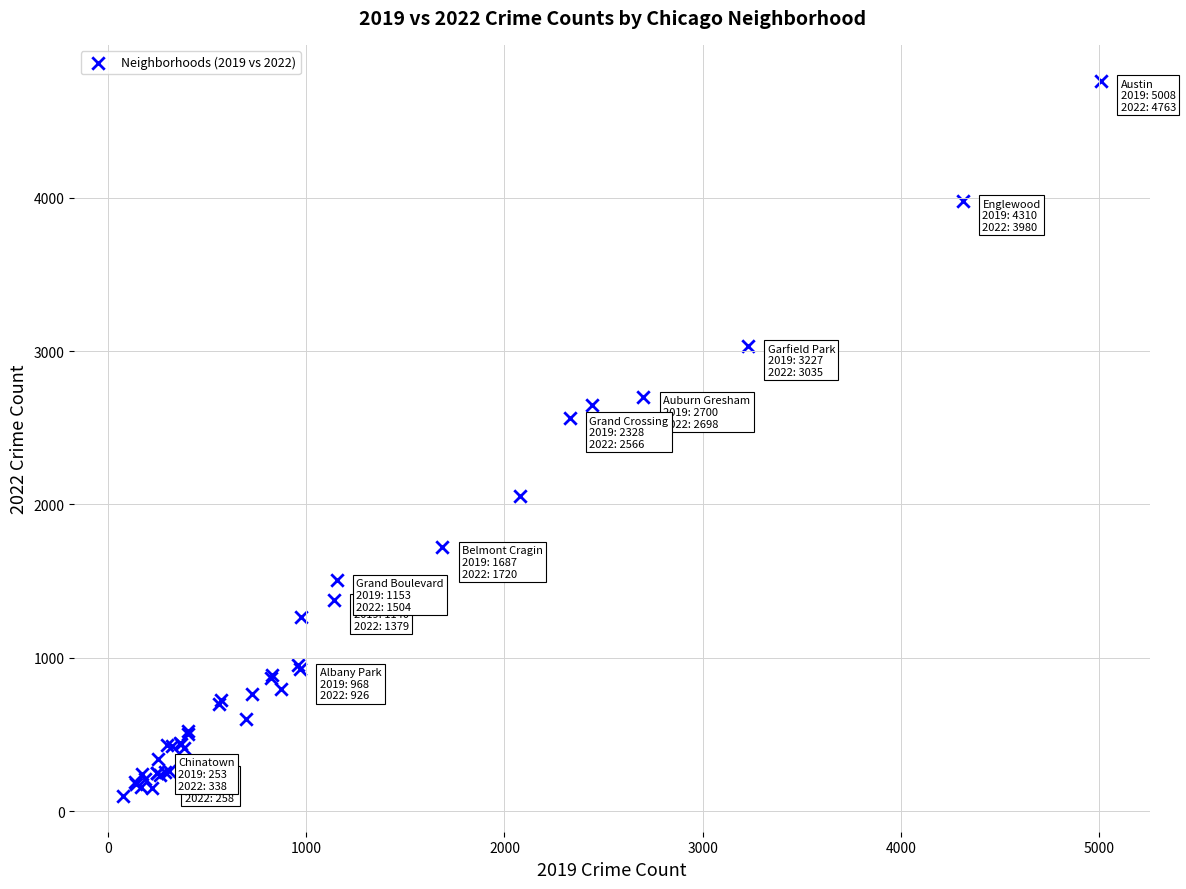

What Y value in the scatter plot is closest to 2431?

2566